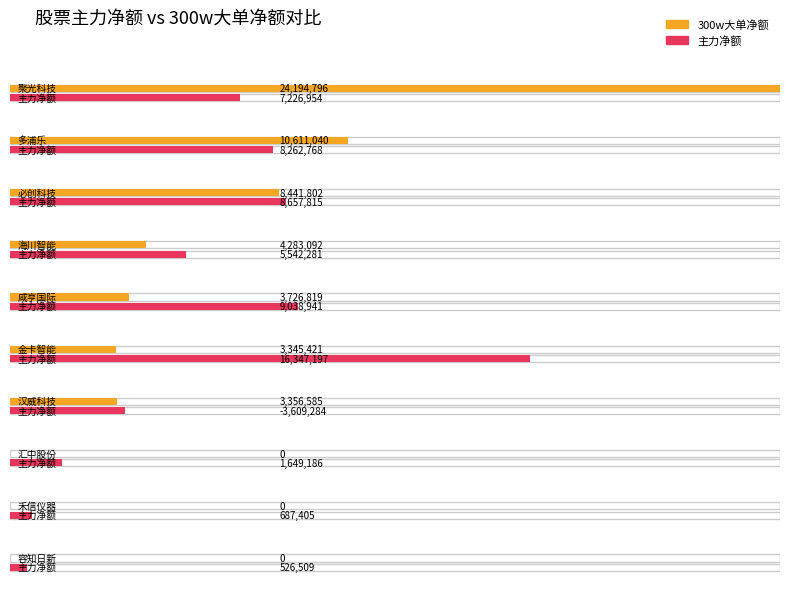

List the series in order of their peak value, highest first.

300w大单净额, 主力净额